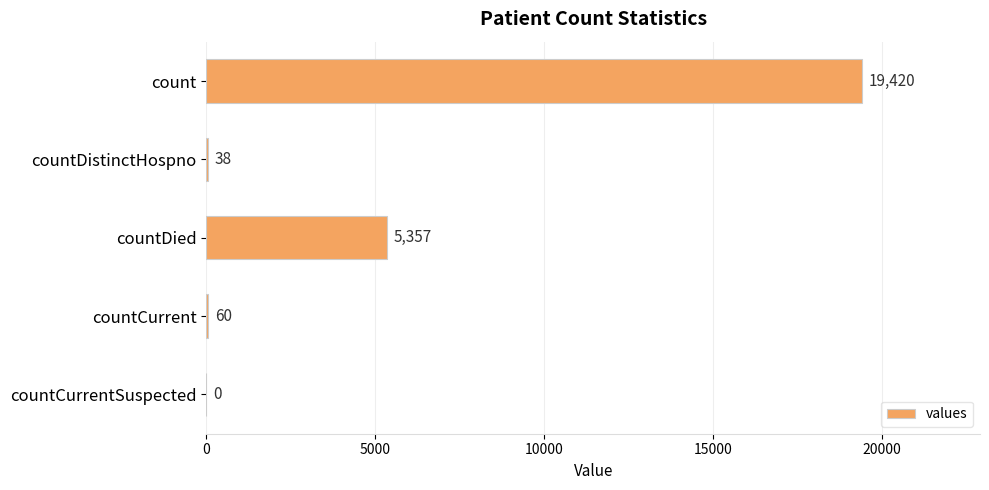

What is the change in value from countCurrent to countCurrentSuspected?

-60